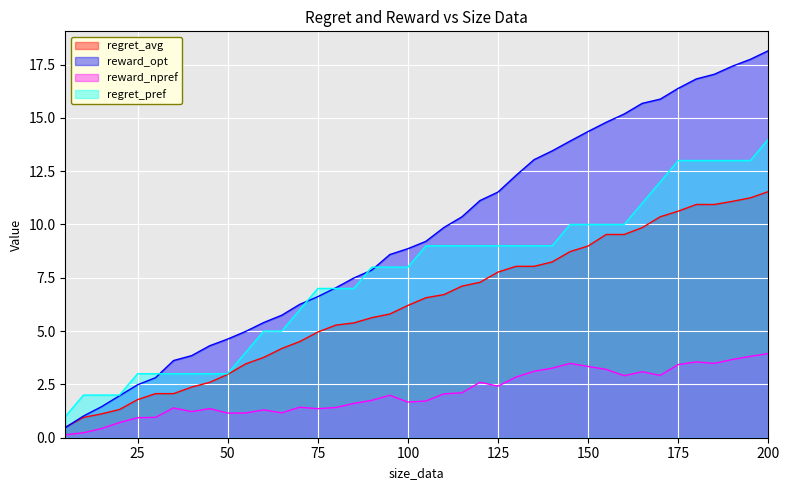

What is the value of the reward_opt point at the 16th from the left?

7.0